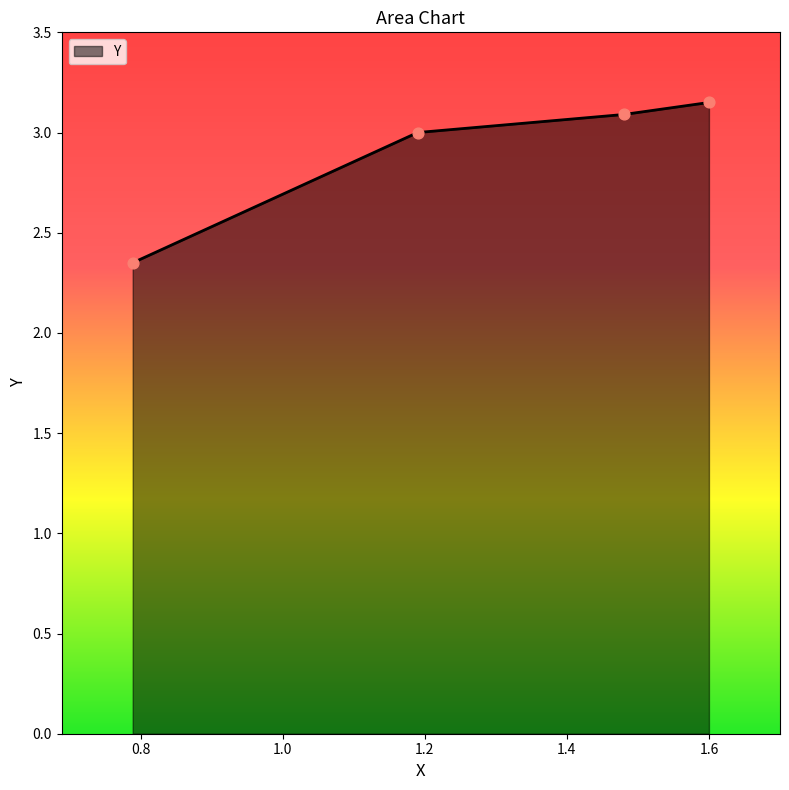

True or false: the data has more than 1 interior local peaks.

False